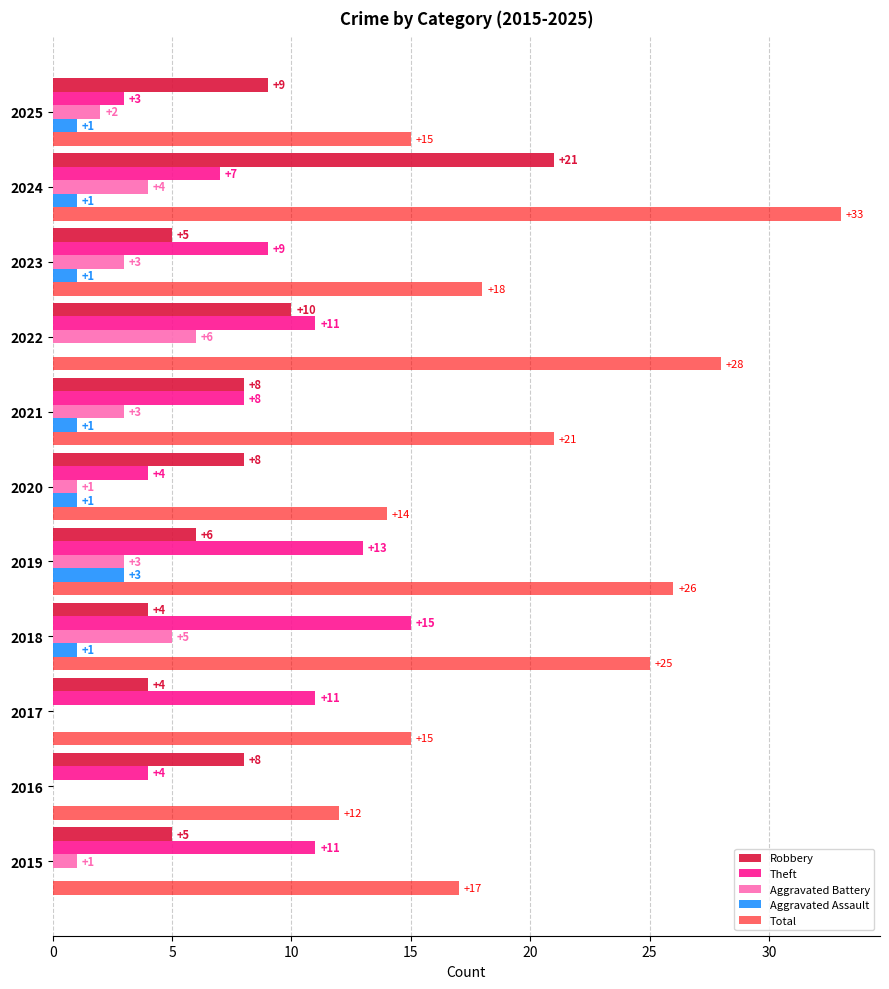

How many Aggravated Battery values are between 1 and 4?

7